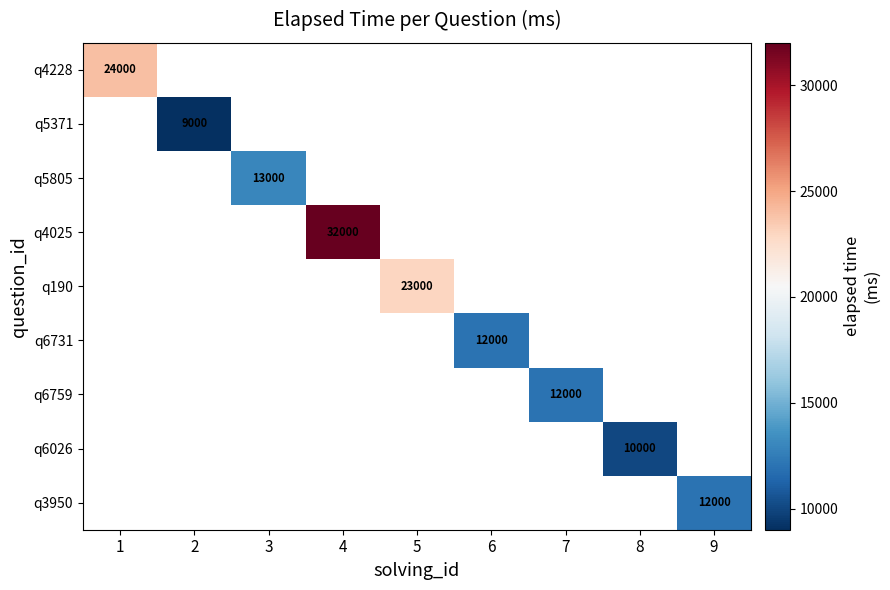

The value of q6759 at 7 is 7009. True or false?

False